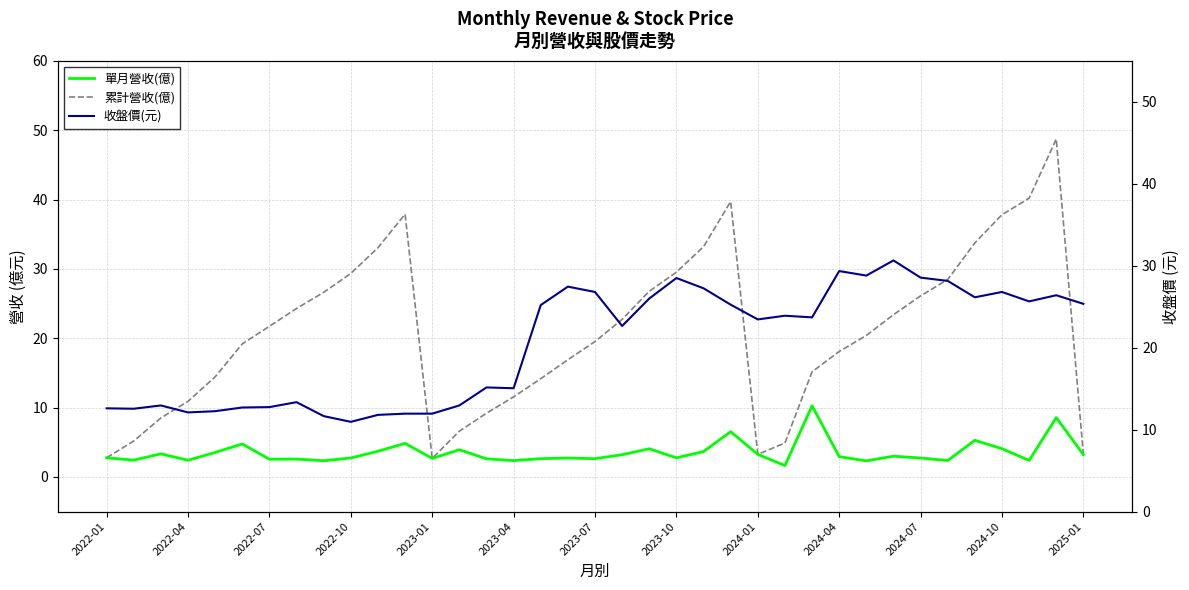

How many data points does each series have?

37